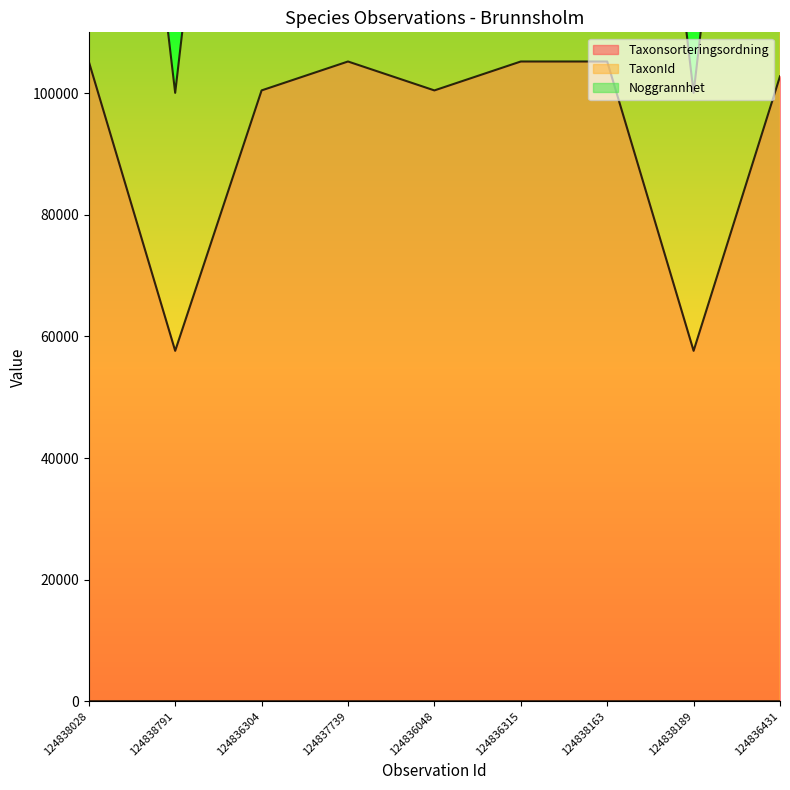

What is the sum of the TaxonId values at 124836048 and 124838163?

443639